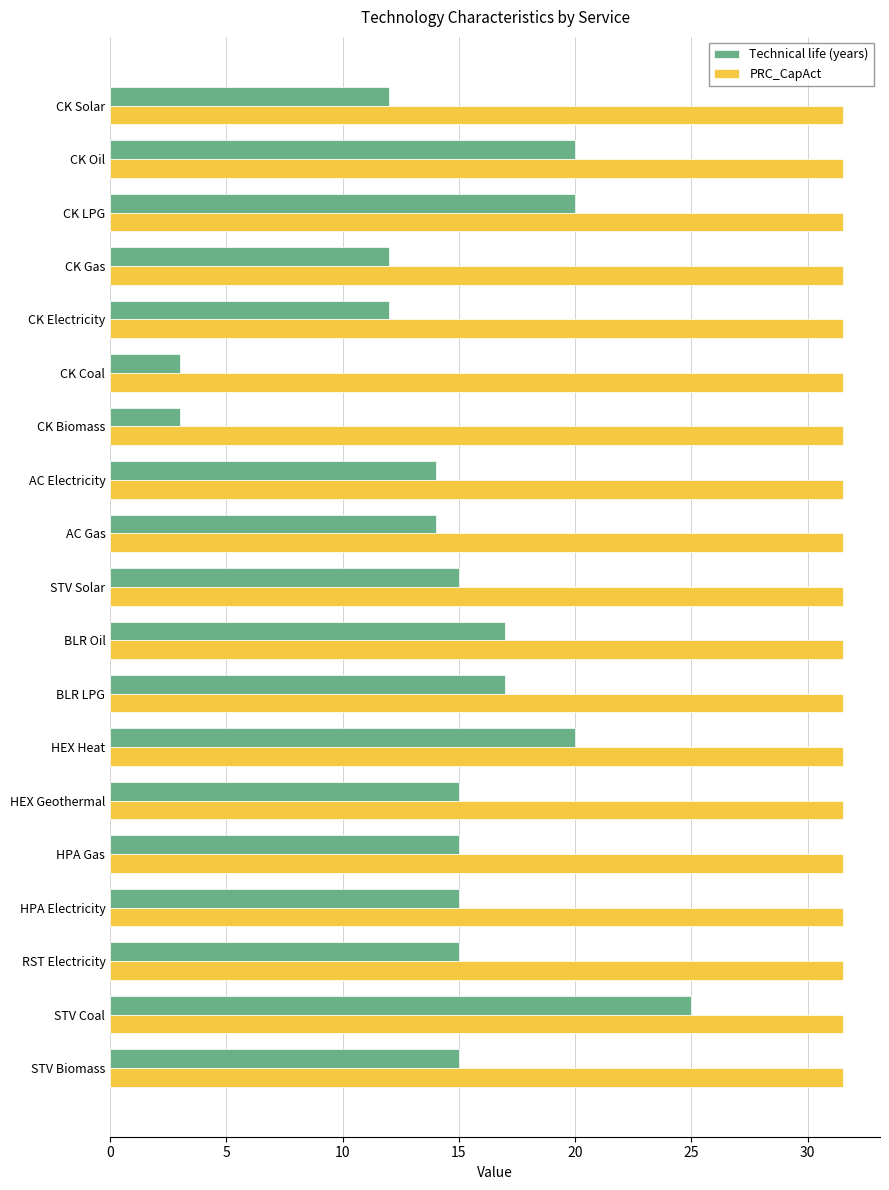

At which category is the sum across all series the highest?

STV Coal